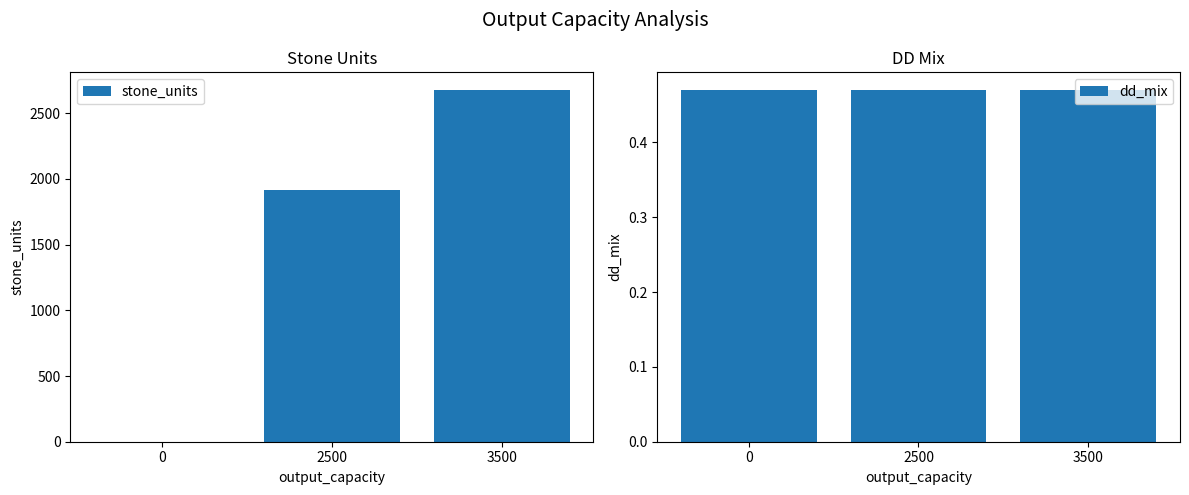

Which series has the widest spread of values?

stone_units